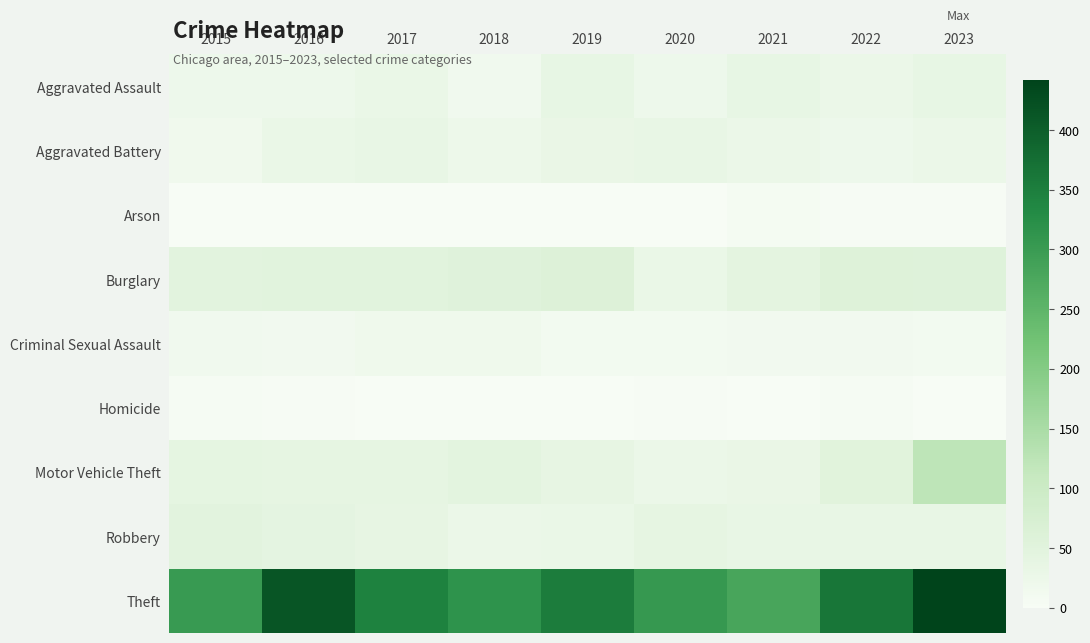

What is the difference between the highest and lowest values at 2015?

301